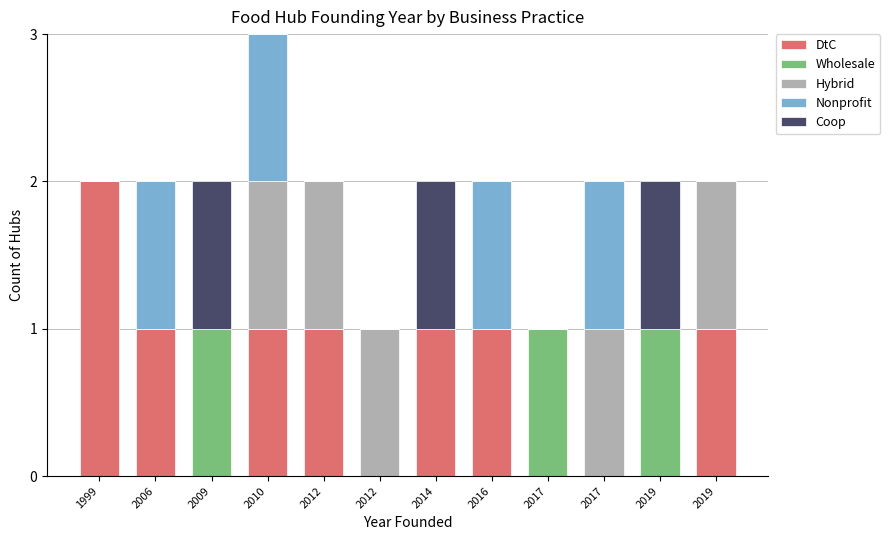

Which series has the largest range (max minus min)?

DtC